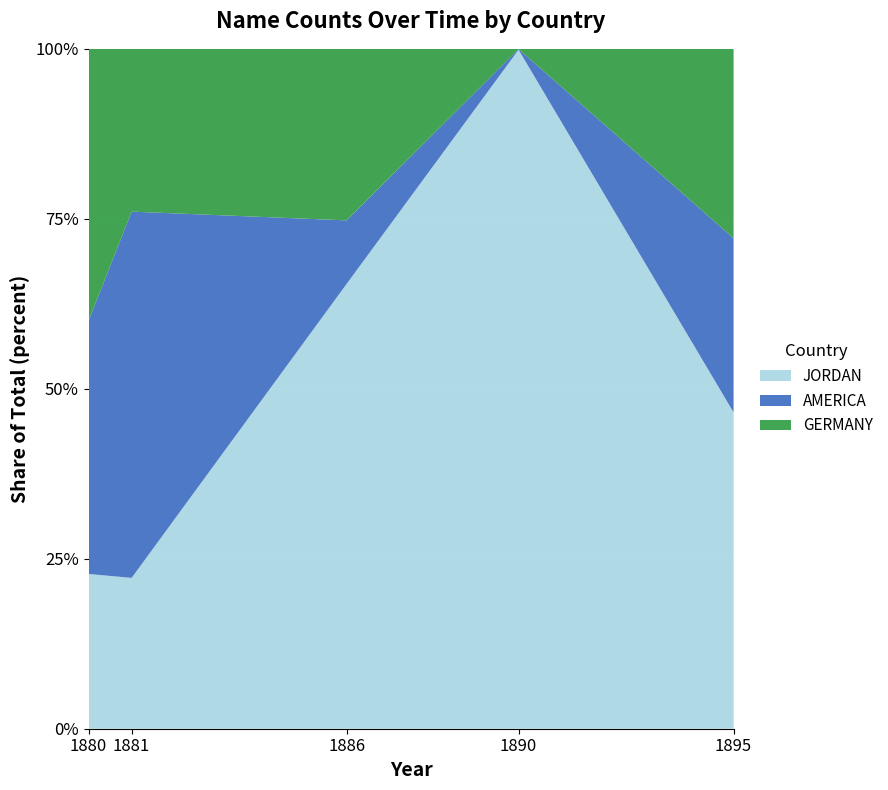

Reading left to right, transcribe all the data shown in this chart.

JORDAN: 636	1112	7000	112000	14000
AMERICA: 1041	2700	1000	109	7700
GERMANY: 1117	1200	2700	38	8380